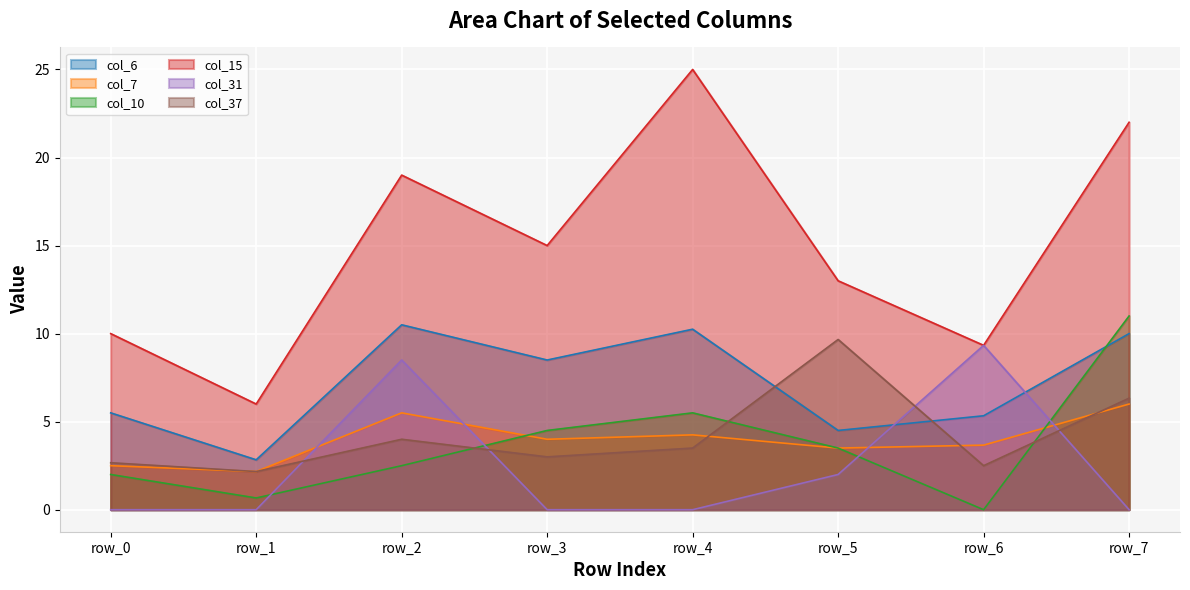

Does the chart display data point markers on the line(s)?

No